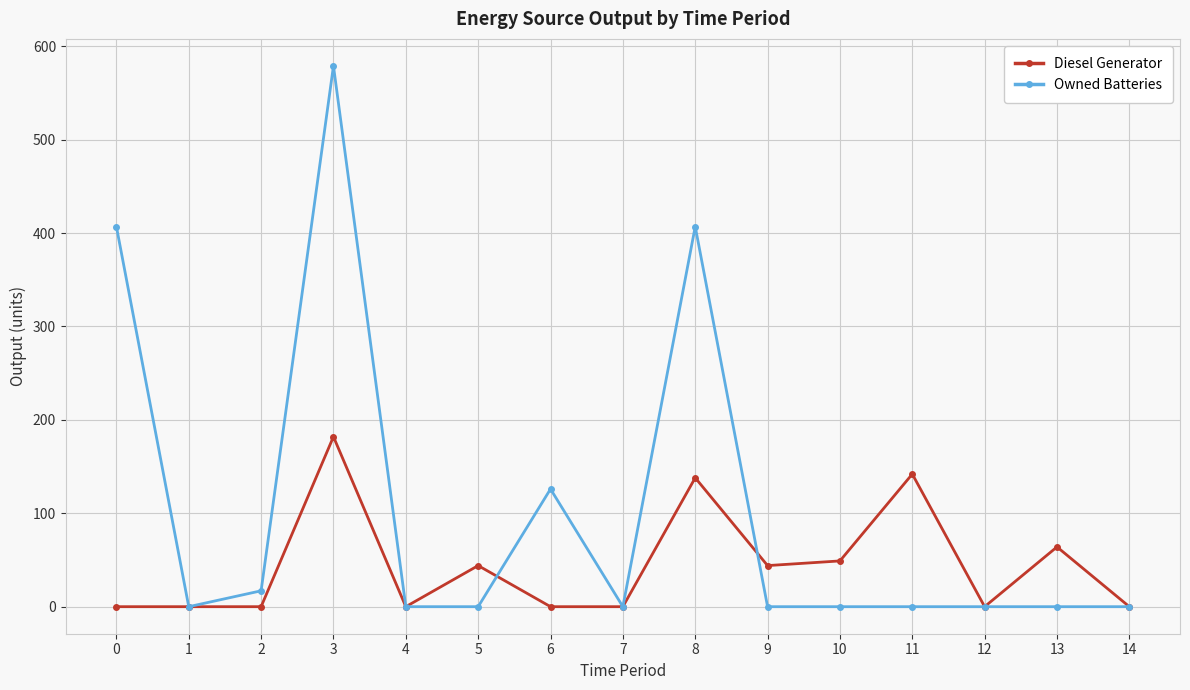

Which series changed the most between 7 and 10?

Diesel Generator